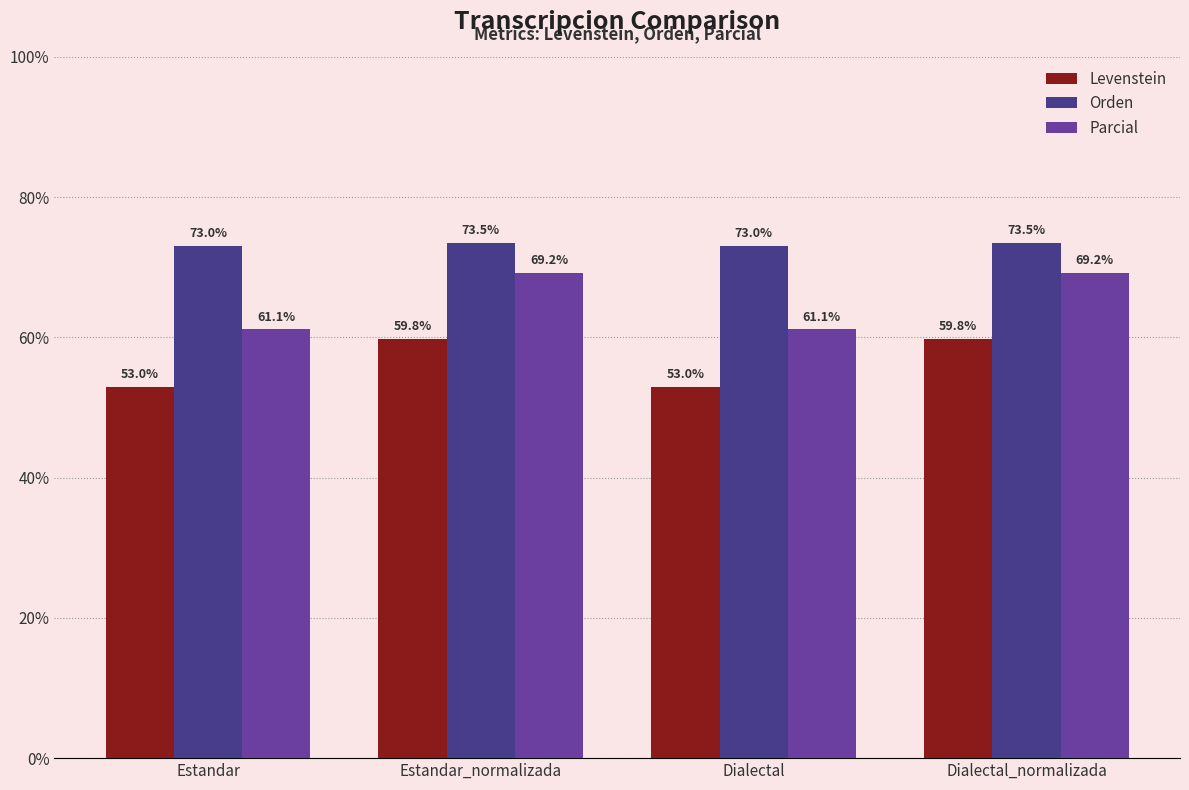

Rank the series at Dialectal_normalizada from lowest to highest value.

Levenstein, Parcial, Orden